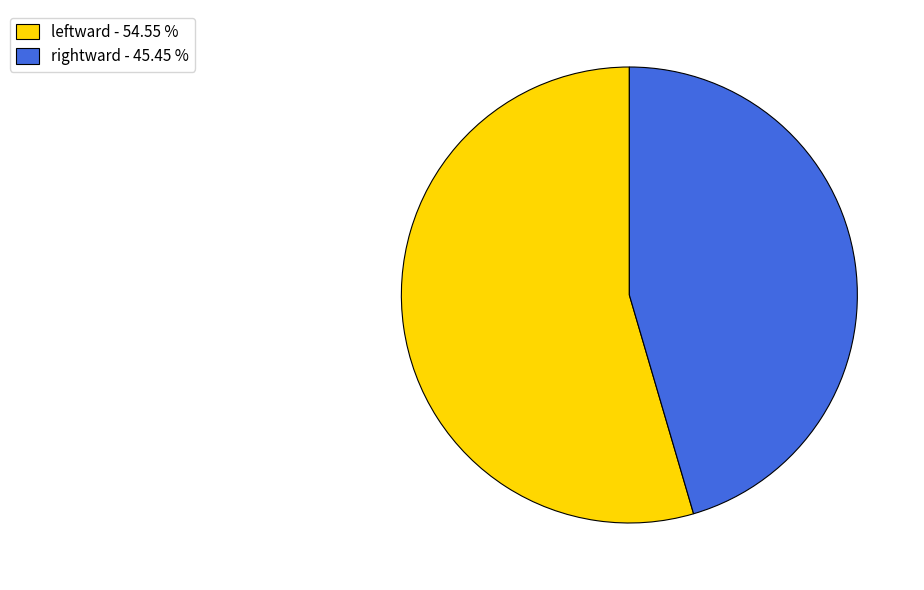

Which category accounts for the majority?

leftward